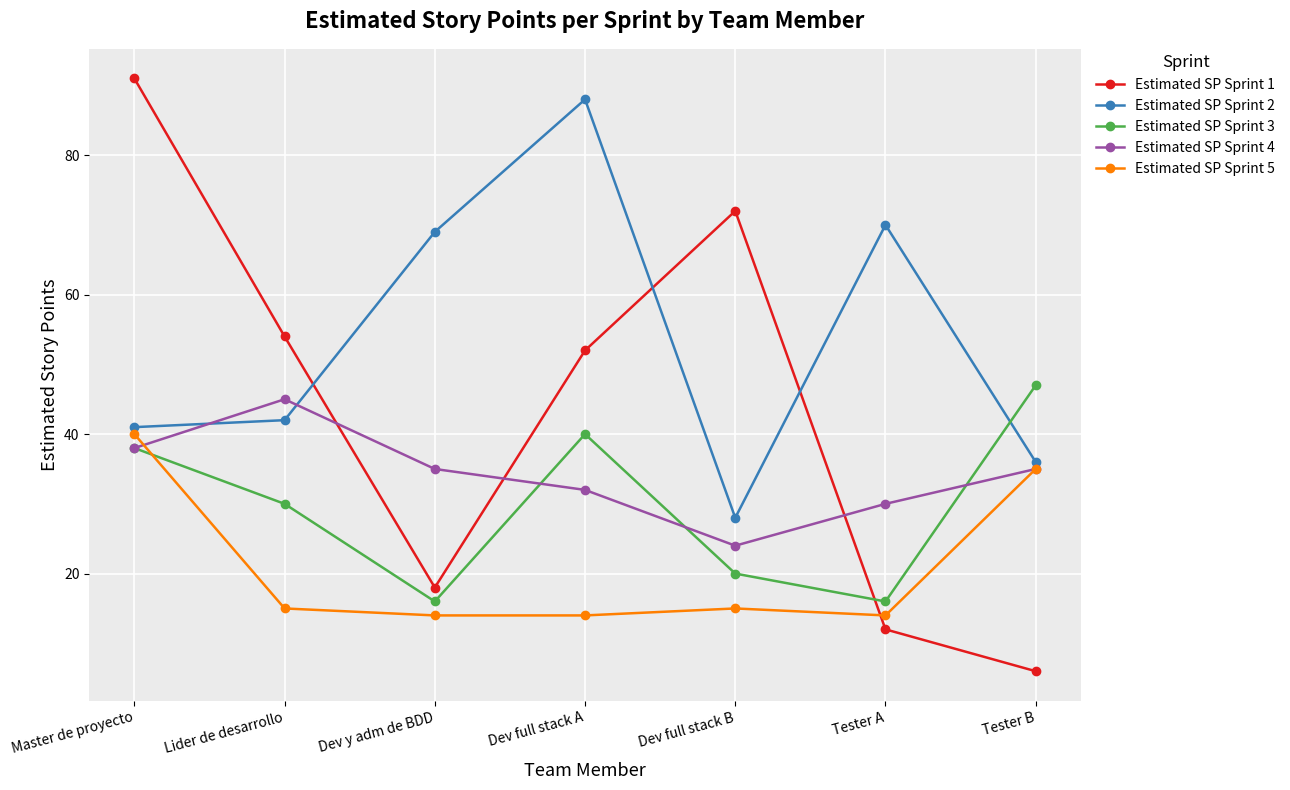

What are all the series names shown in the legend?

Estimated SP Sprint 1, Estimated SP Sprint 2, Estimated SP Sprint 3, Estimated SP Sprint 4, Estimated SP Sprint 5